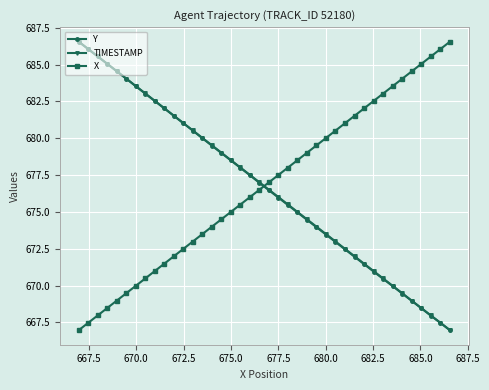

What is the maximum value for TIMESTAMP?

686.6